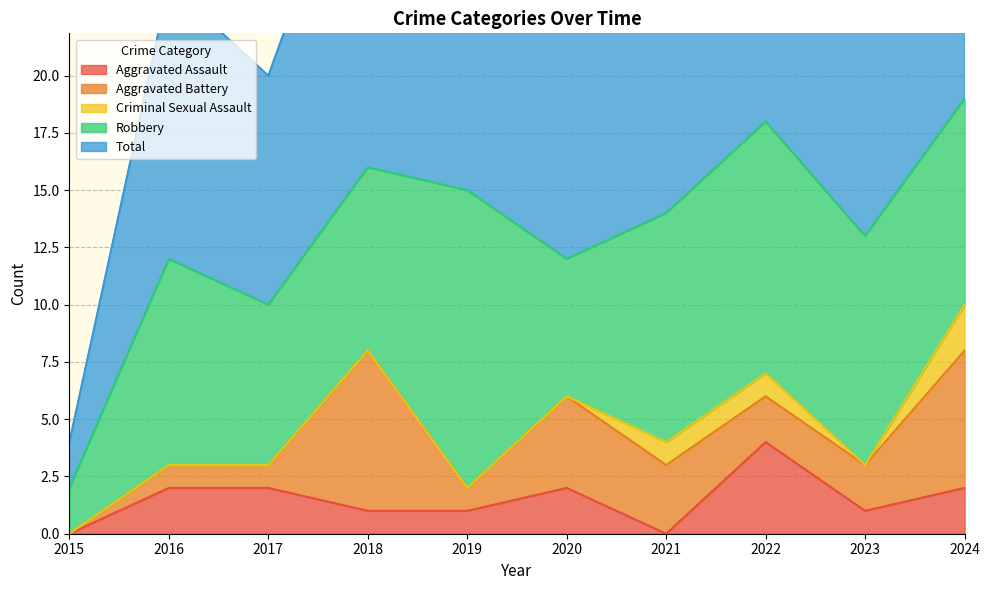

What is the value of the Total point at the 4th from the left?

16